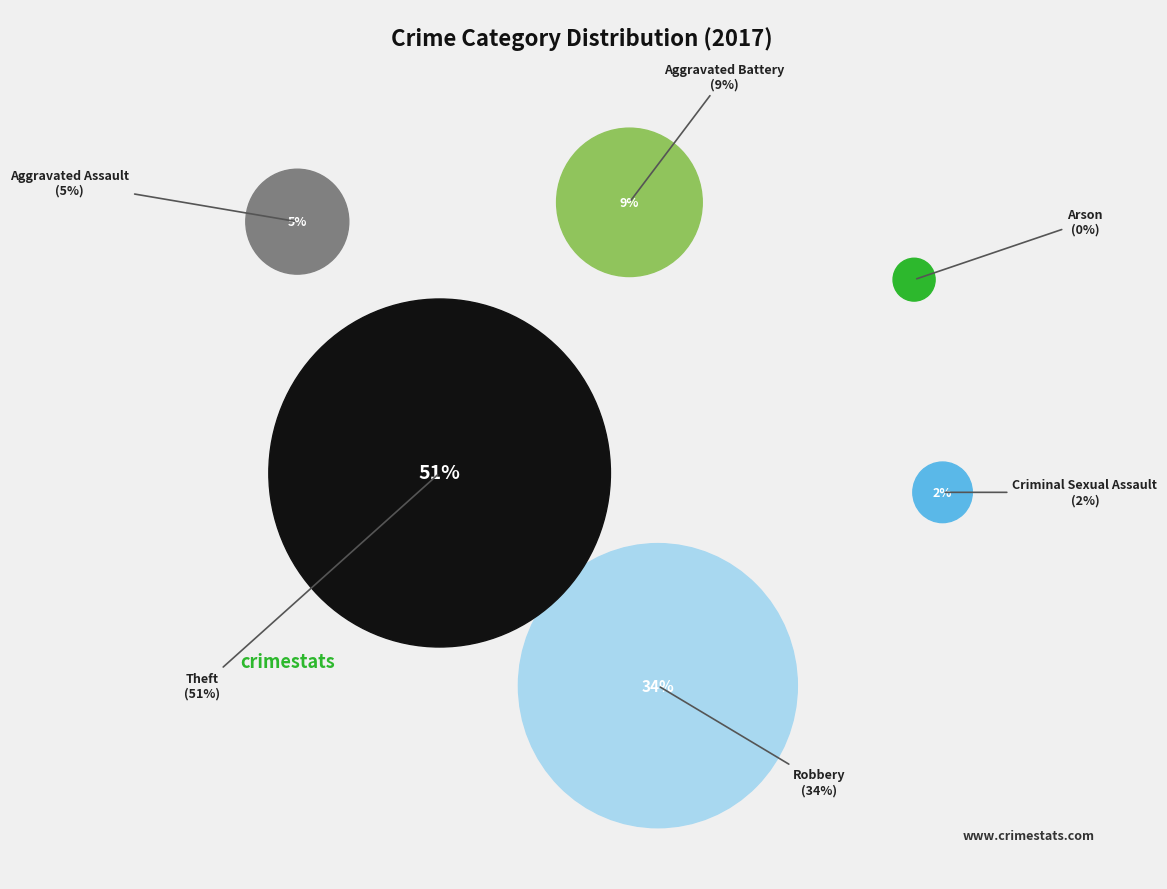

Is there any slice that represents more than half of the pie?

Yes